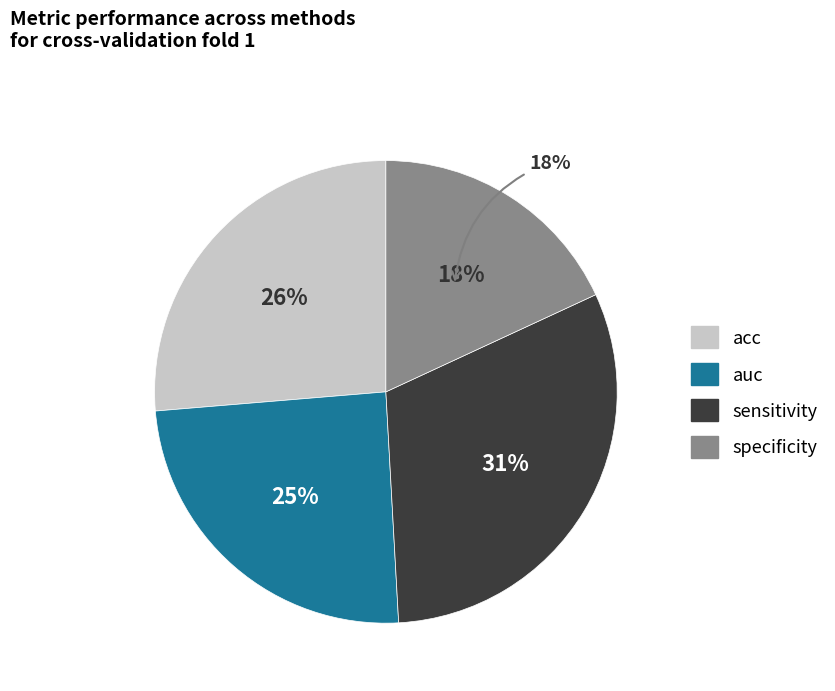

To the nearest percent, what is the difference between the largest and smallest slice percentages?

13%